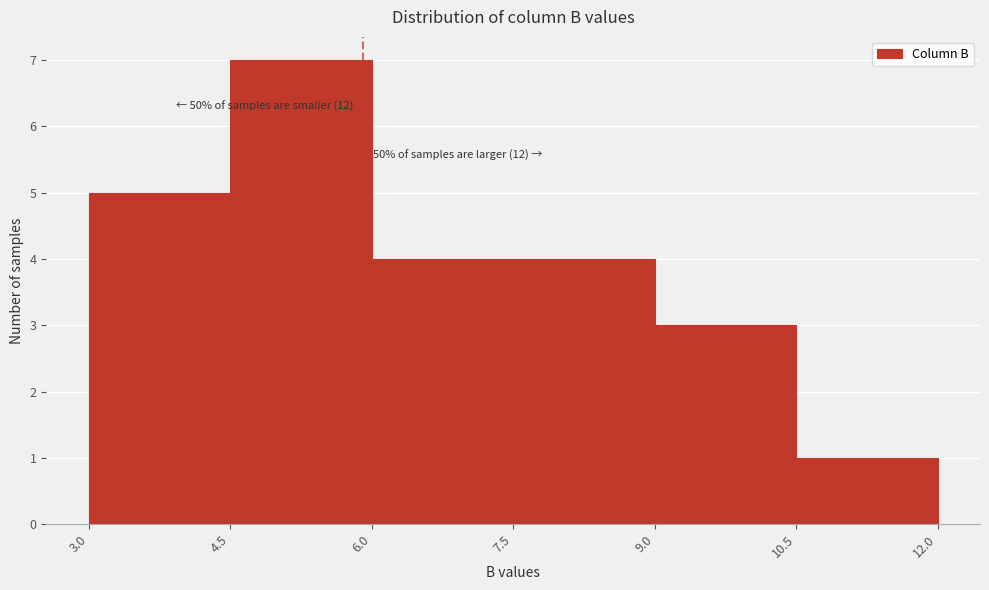

Over which range of the x-axis is the bar tallest?

4.5 to 6.0